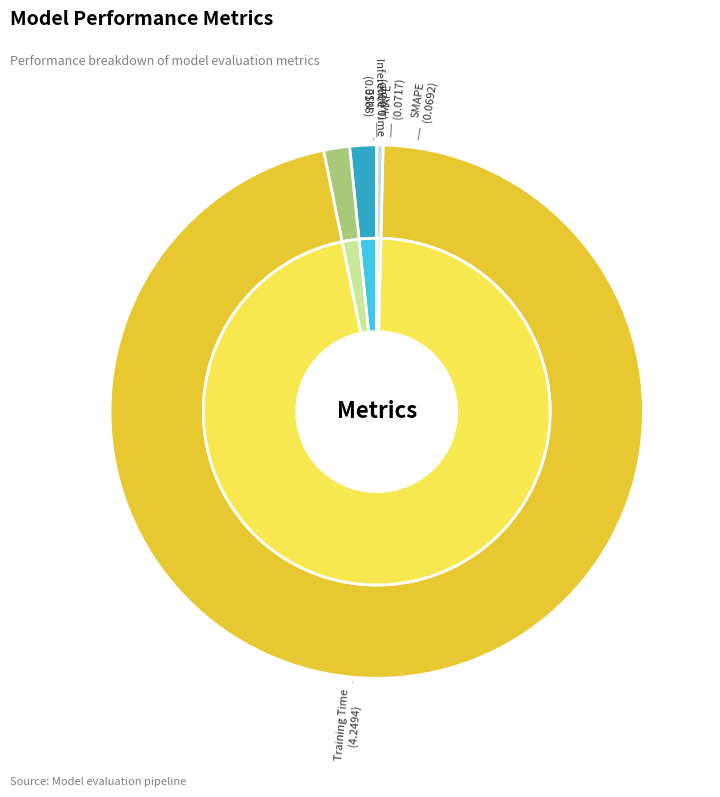

To the nearest percent, what is the average slice percentage?

20%